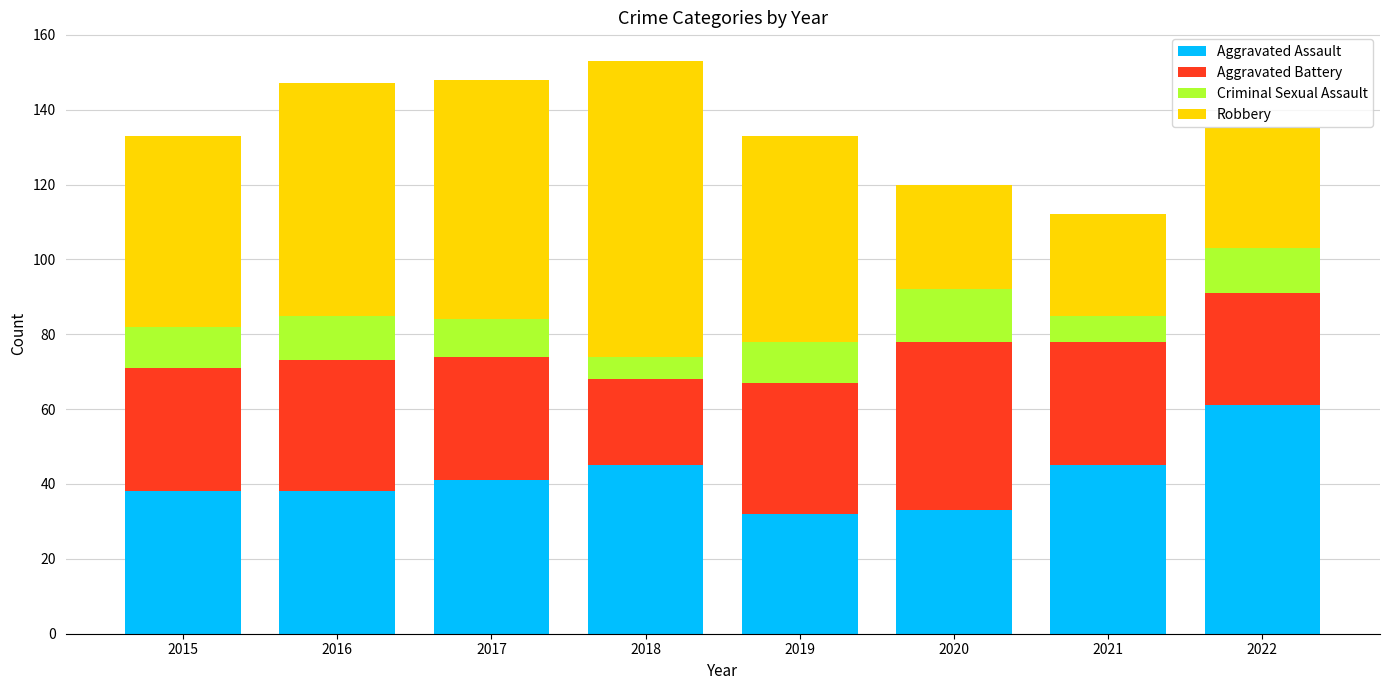

What is the total value across all series at 2016?

147